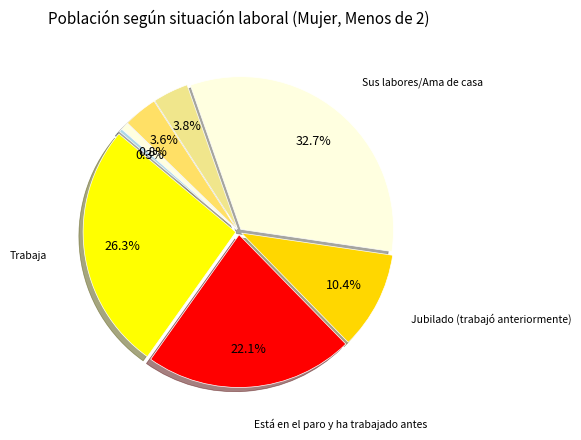

To the nearest percent, what is the combined percentage of Está en el paro y ha trabajado antes and Jubilado (trabajó anteriormente)?

33%